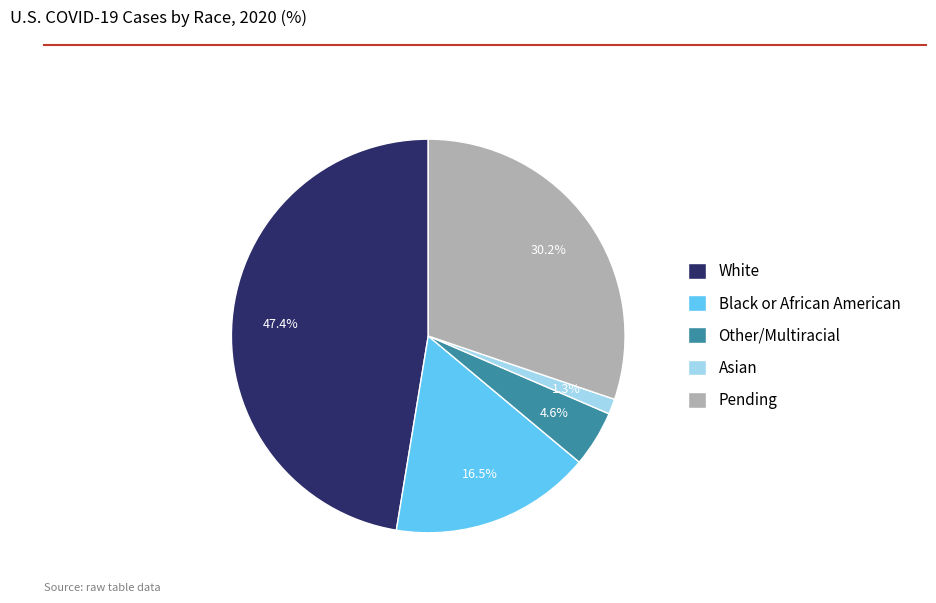

Does any single category account for the majority?

No